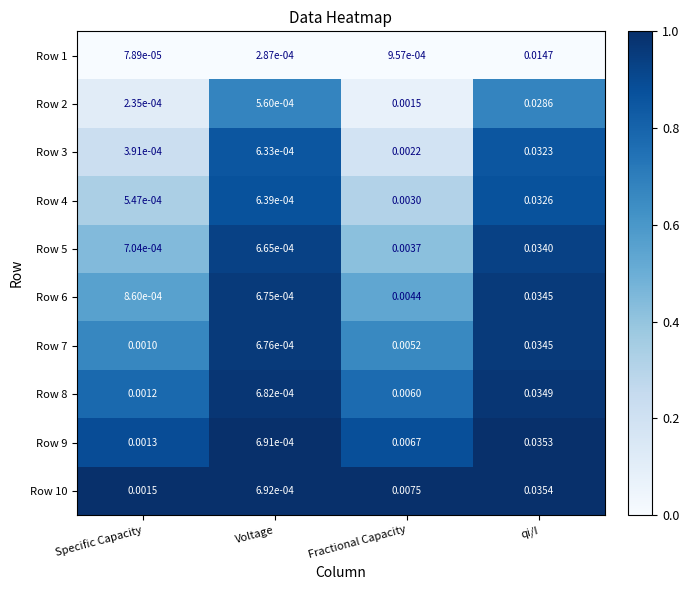

At which label is Row 6 closest to 0?

Voltage